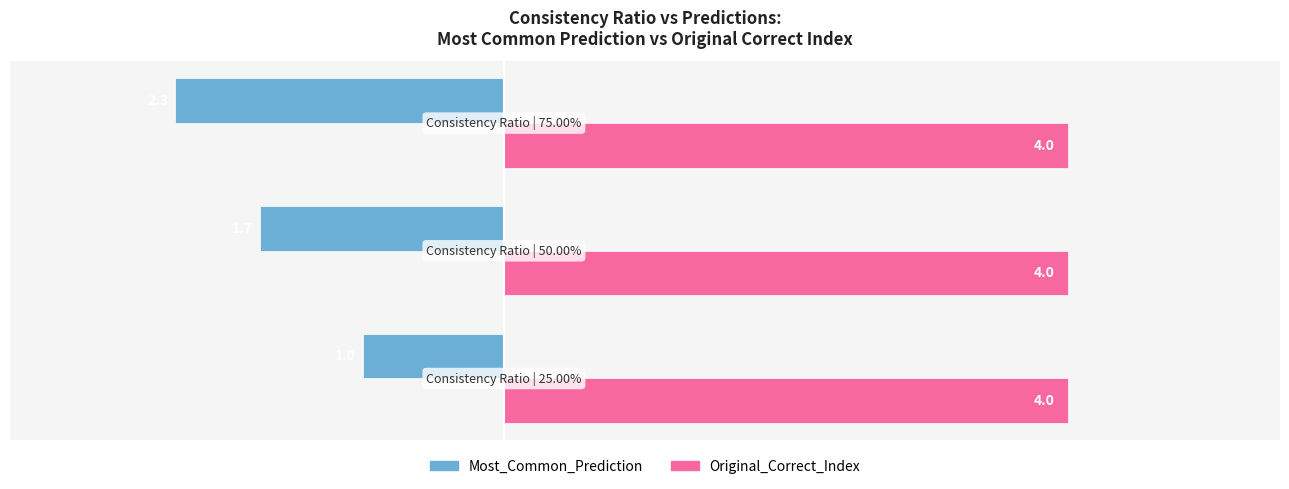

What is the highest value of the Most_Common_Prediction series?

-1.0